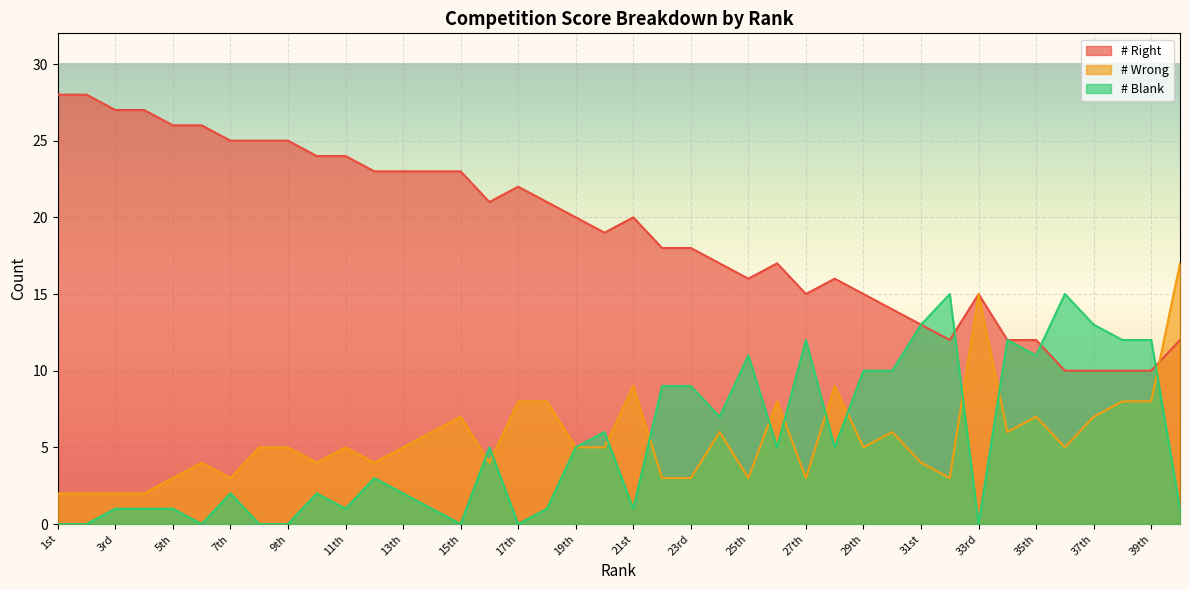

How many interior local valleys does the # Wrong series have?

10